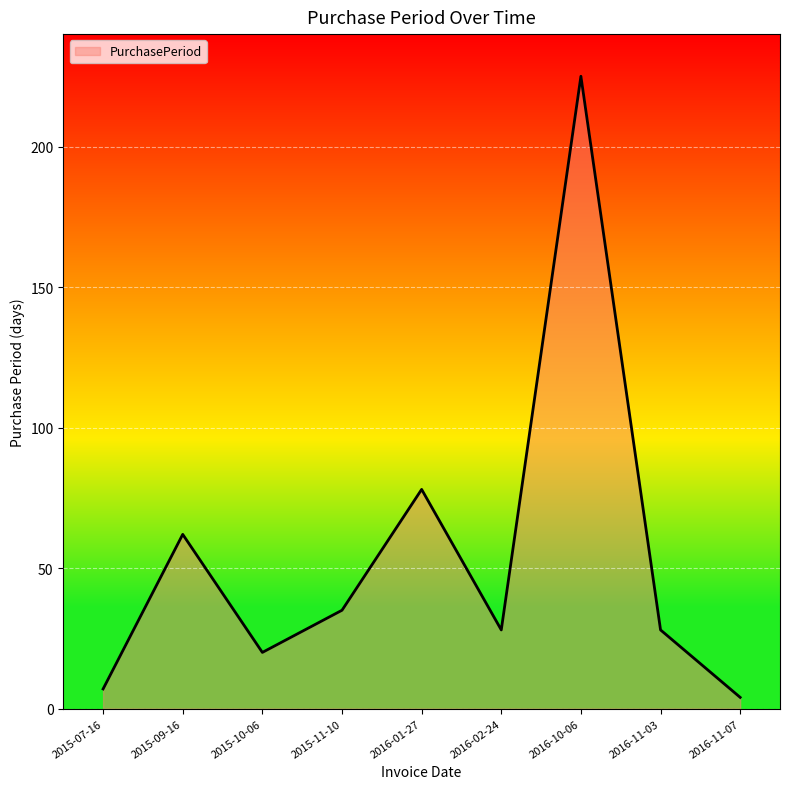

How many lines are shown in the chart?

1